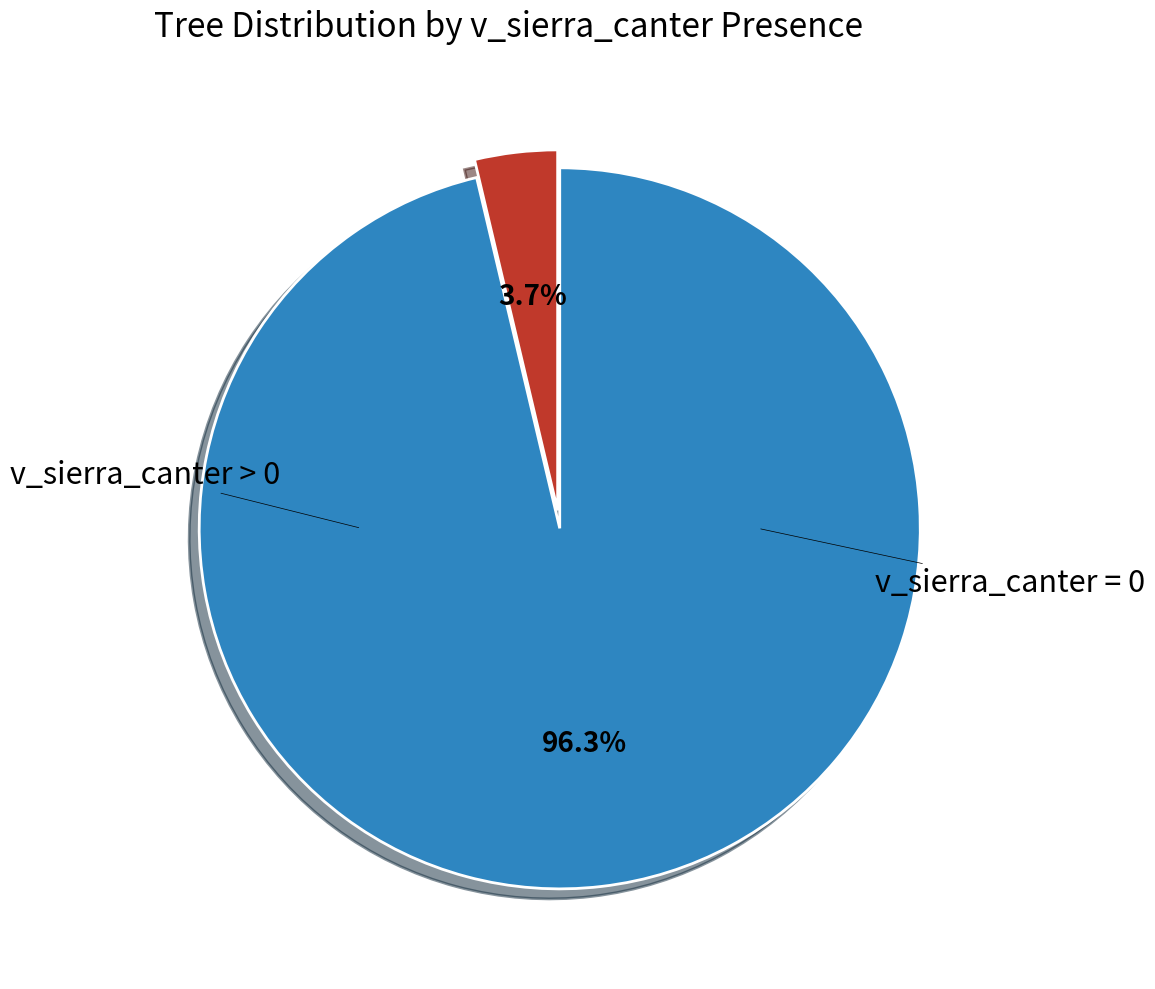

Does v_sierra_canter > 0 account for over 50% of the chart?

Yes